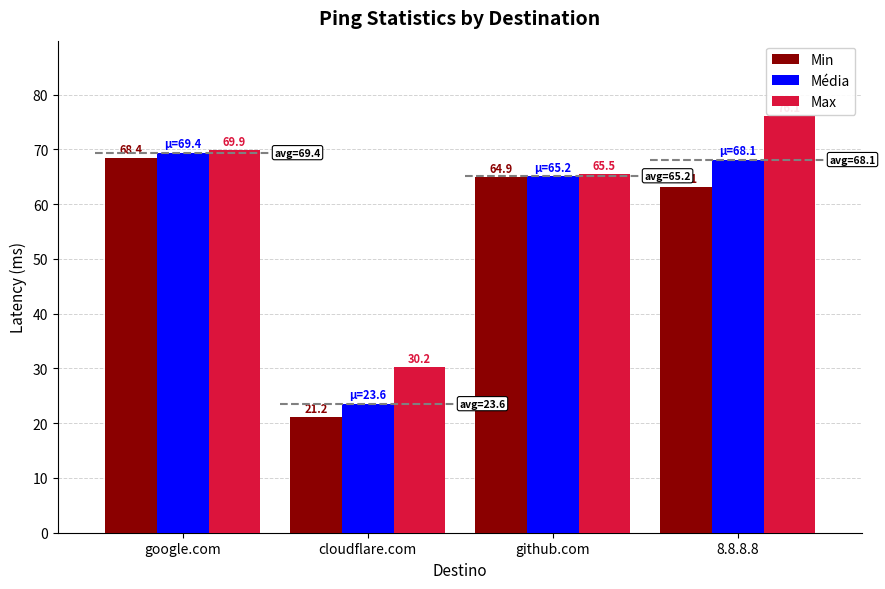

How many bars are there in total?

12